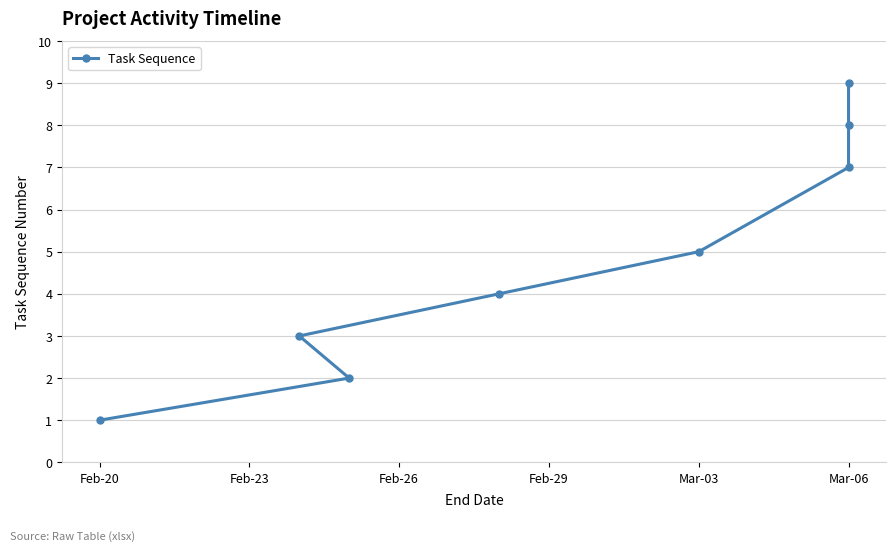

What is the change in value from Mar-03 to Mar-06?

+3